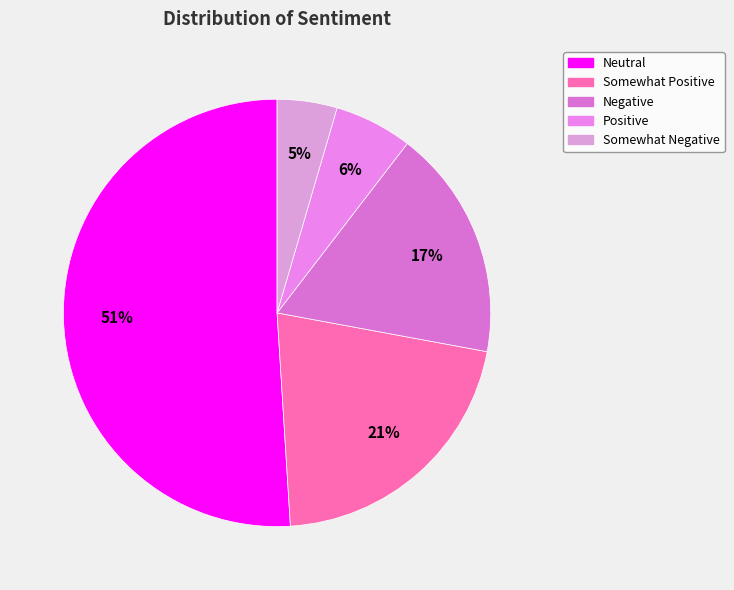

Is there a majority slice in this chart?

Yes